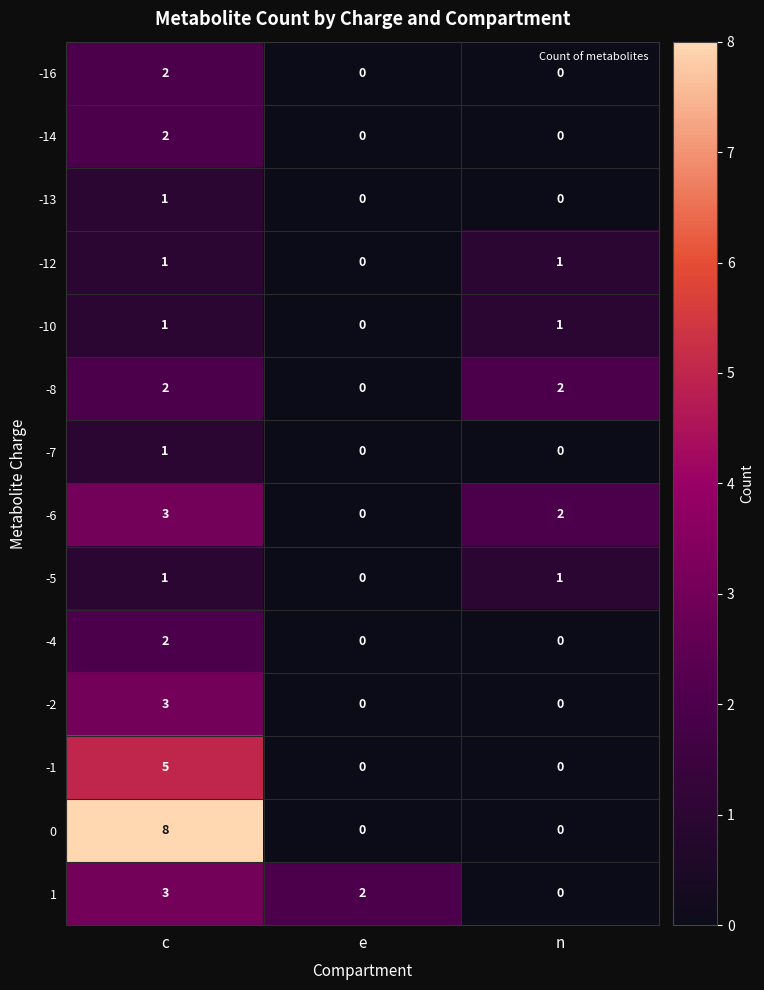

What is the difference between the maximum and minimum values in the 1 series?

3